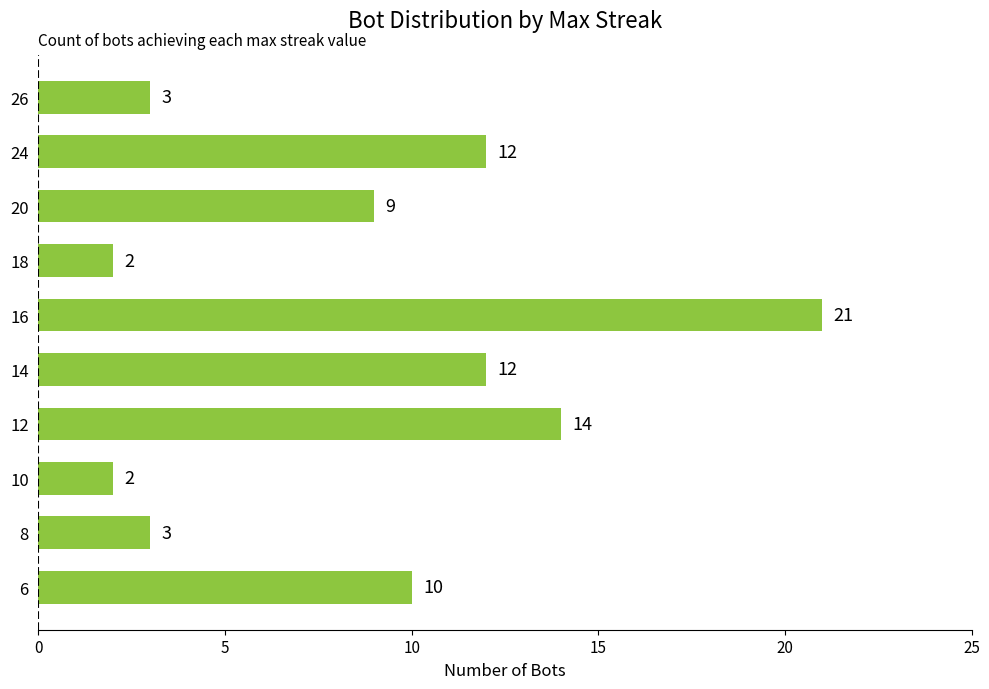

What is the change in value from 8 to 6?

+7